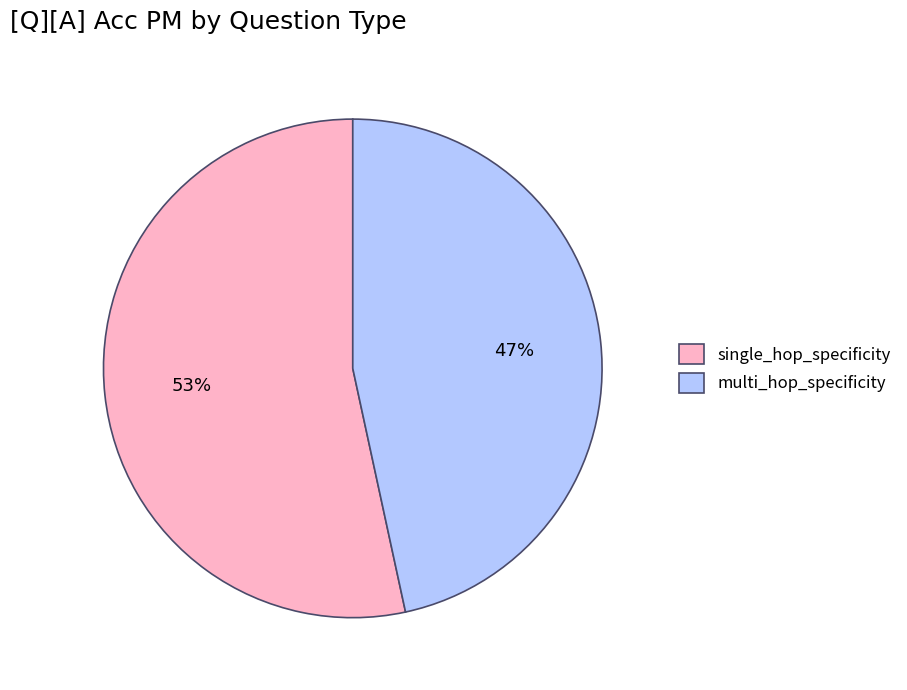

Which has a higher value, multi_hop_specificity or single_hop_specificity?

single_hop_specificity